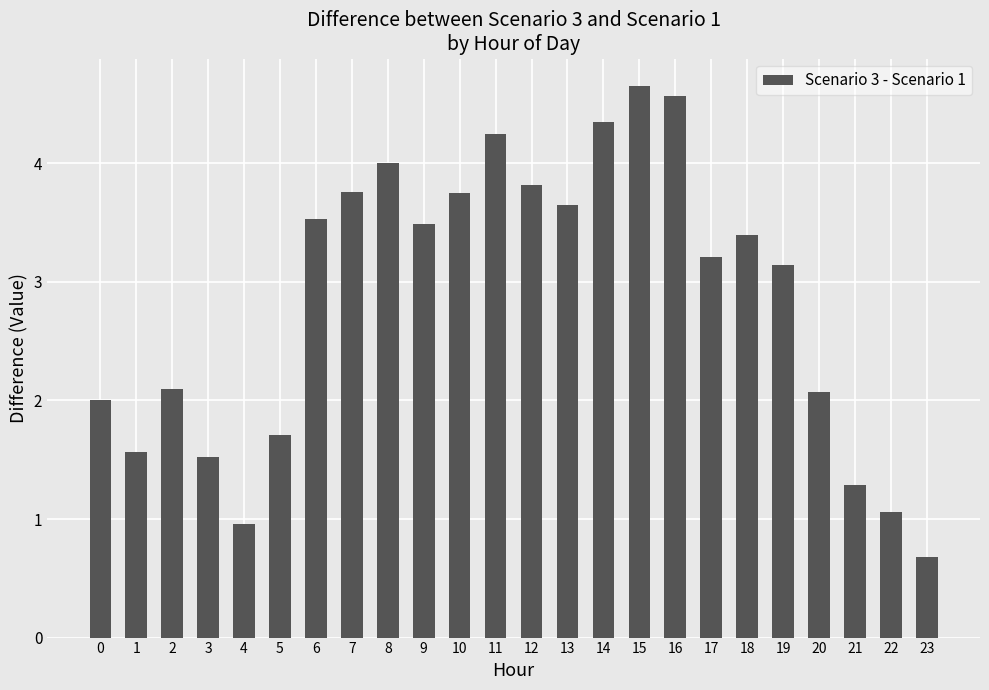

The value at 11 is 4.2. True or false?

True